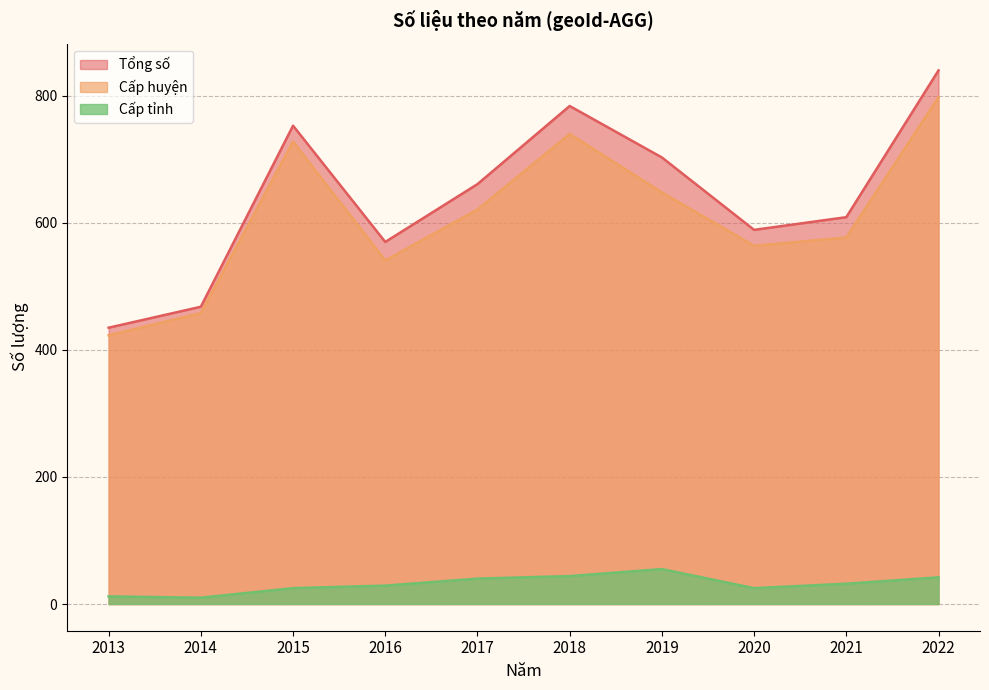

What is the total value across all series at 2016?

1140